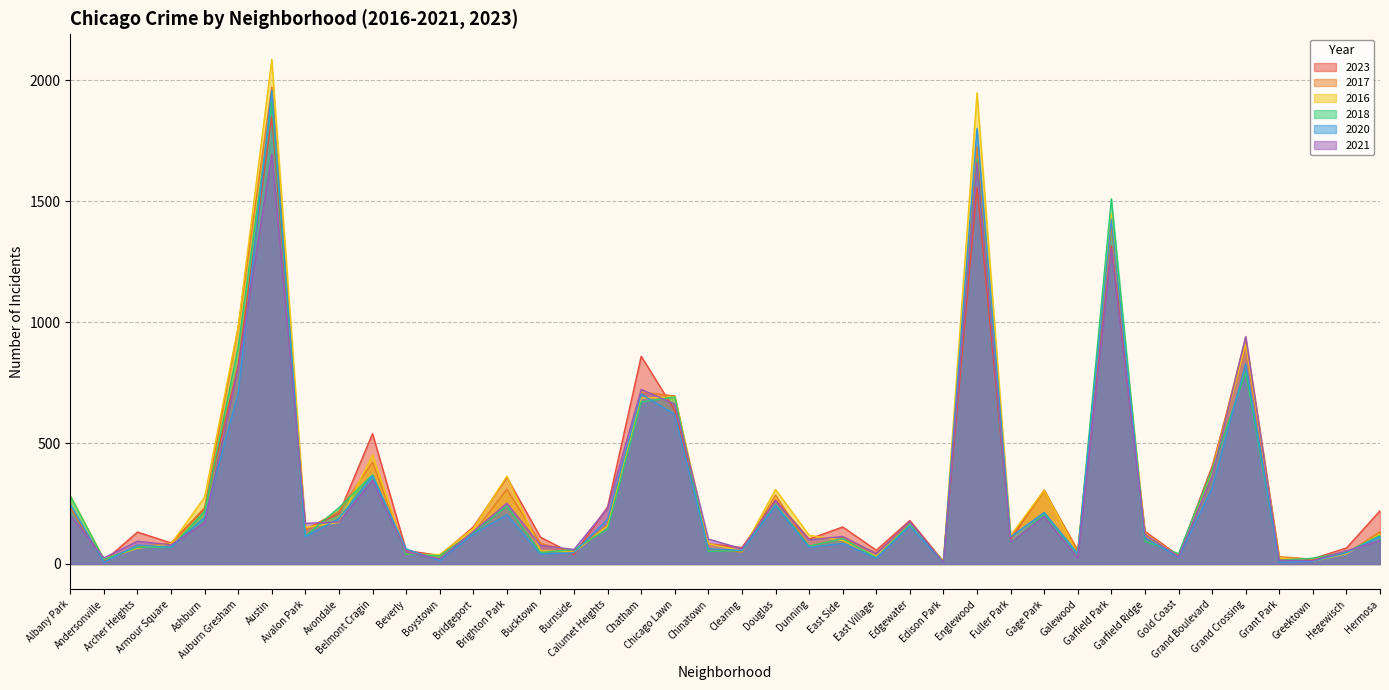

Between Grand Boulevard and Andersonville, which is larger?

Grand Boulevard